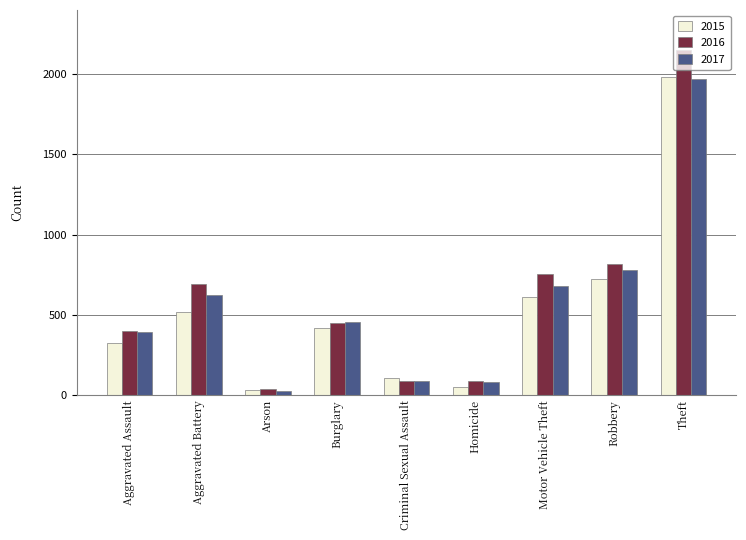

How many bars are there in each group?

3